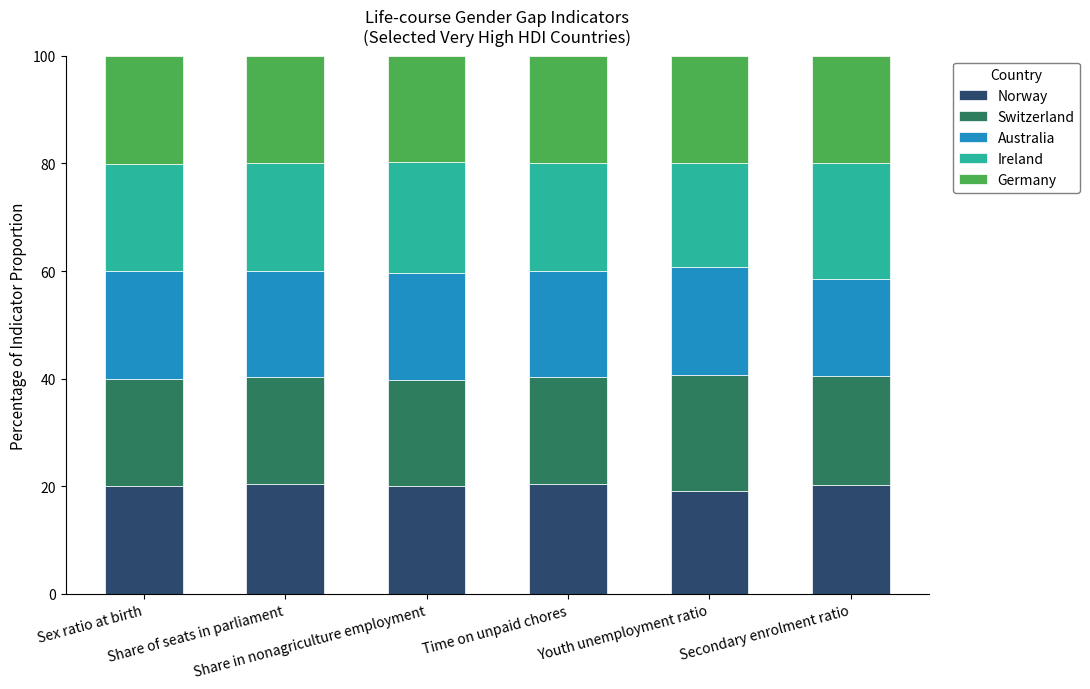

Are the bars grouped side by side (vs. stacked)?

No